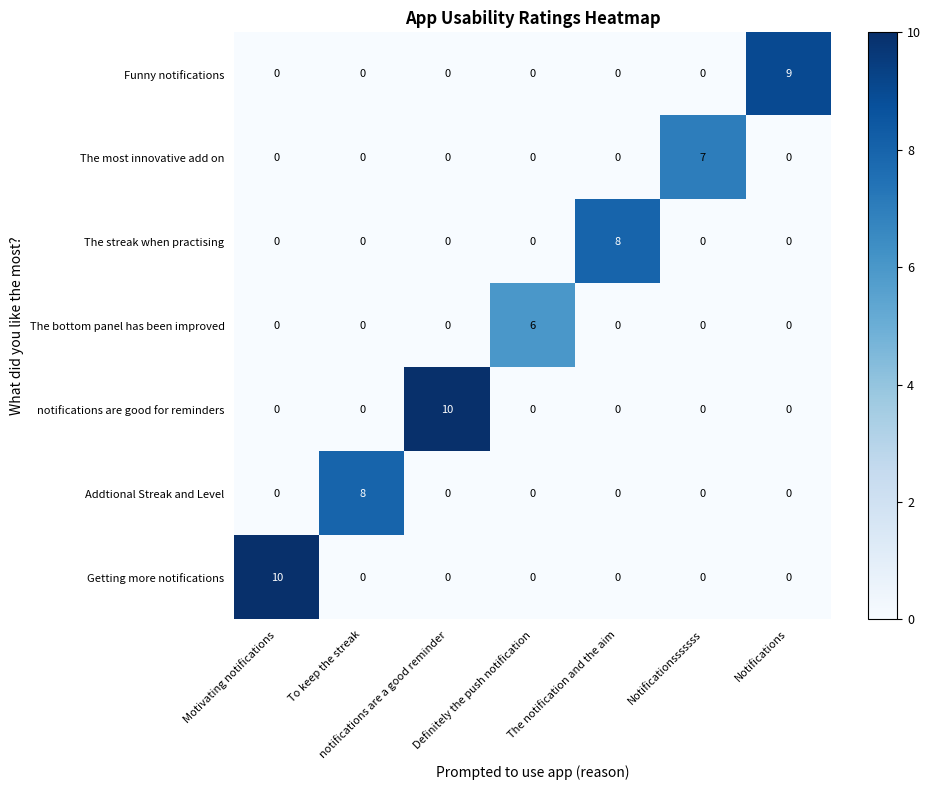

The value of The bottom panel has been improved at The notification and the aim is 0. True or false?

True